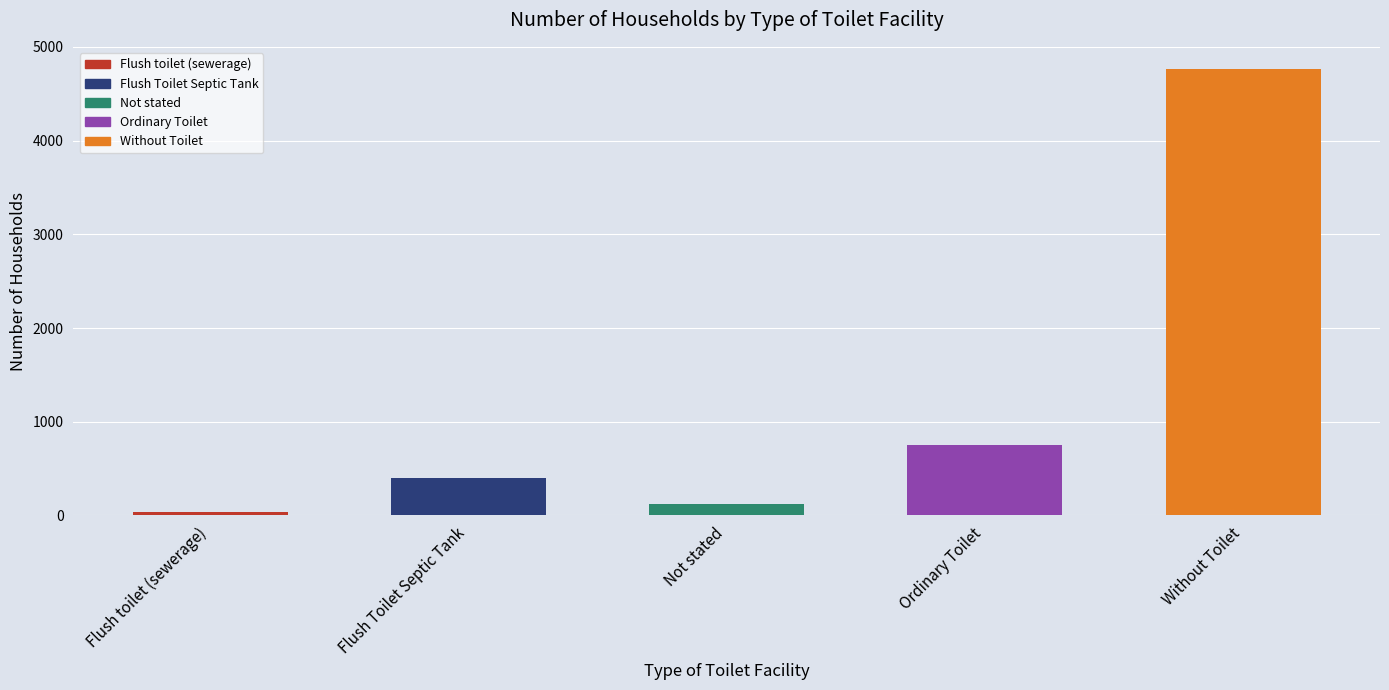

Which category has the highest value across all series?

Without Toilet